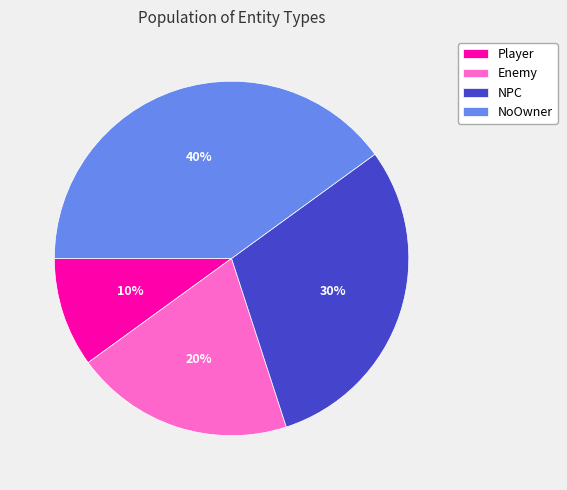

Is NoOwner the majority of the pie?

No